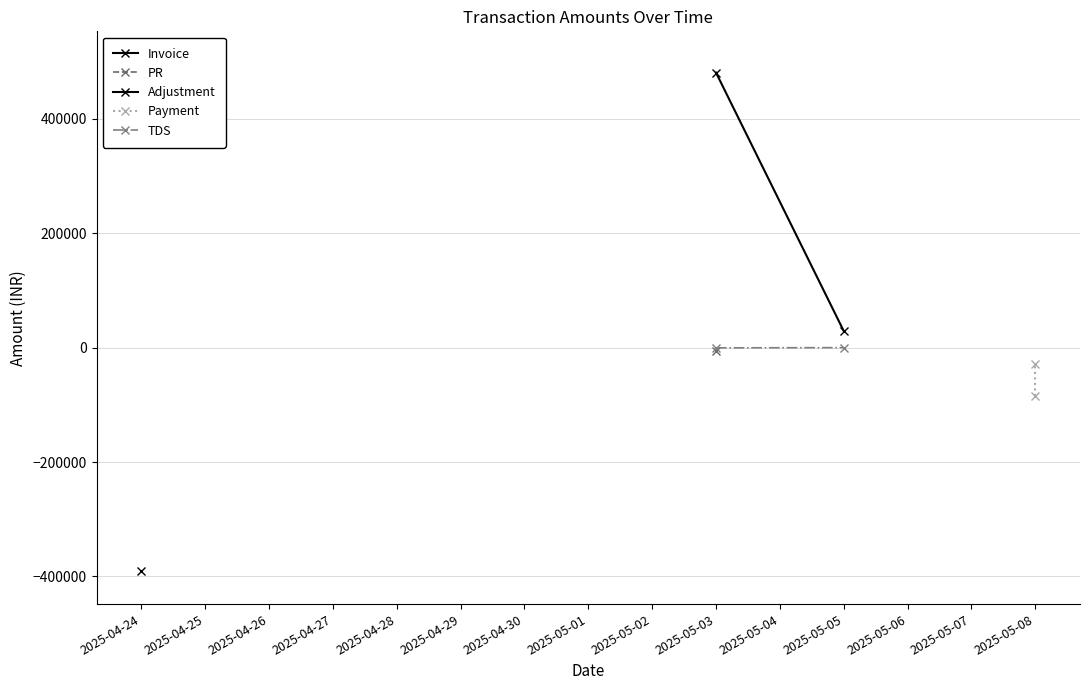

What is the value of the Payment point at the 2nd from the left?

-29064.2